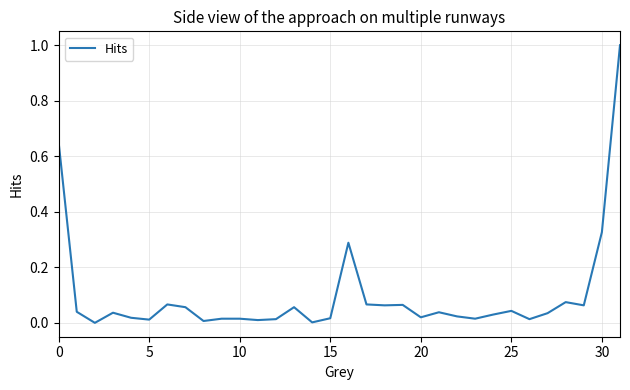

What is the difference between the maximum and minimum values?

1.0